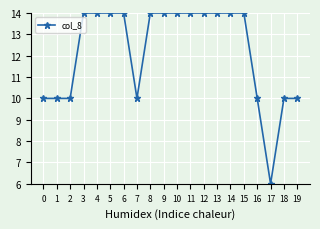

Which label corresponds to the smallest value in the chart?

17